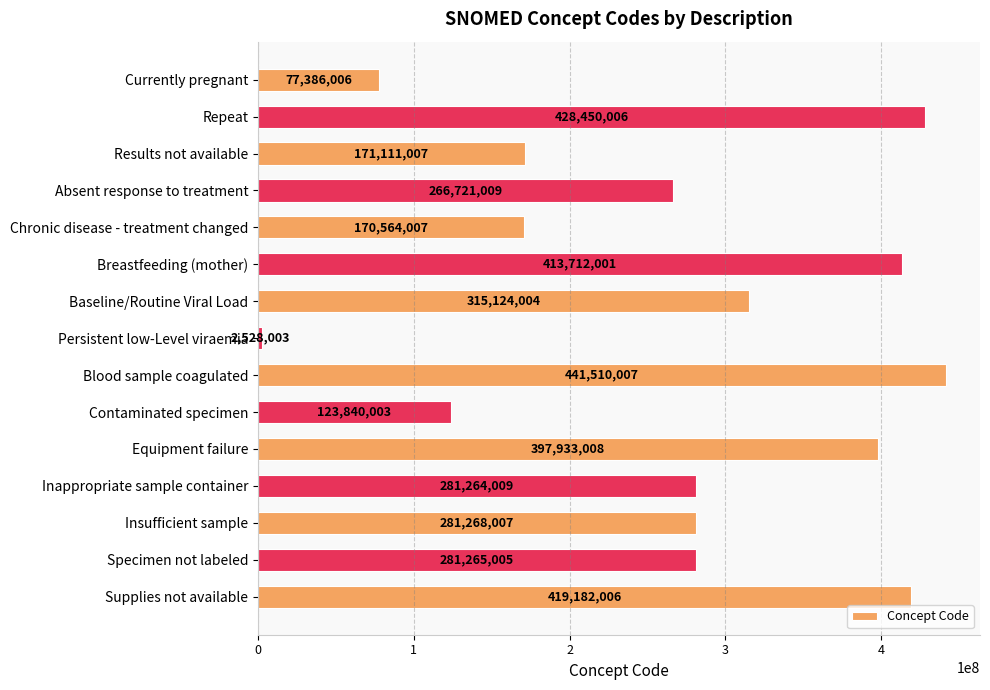

Is it true that the value at Specimen not labeled is 493626810?

False